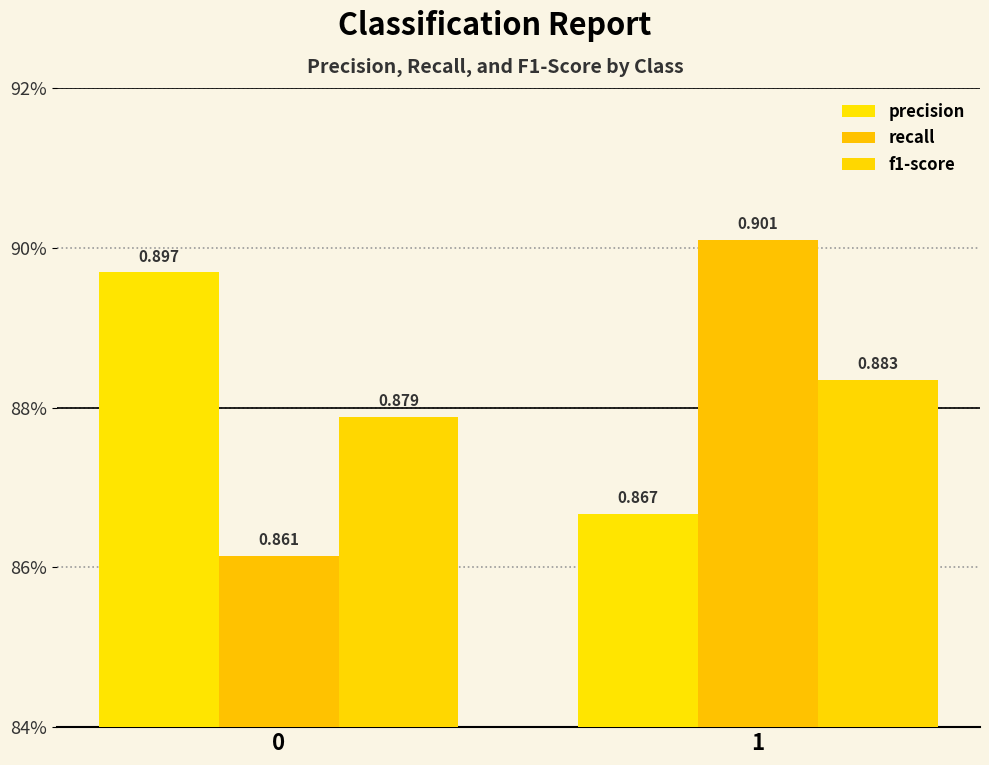

Are the bars grouped side by side (vs. stacked)?

Yes